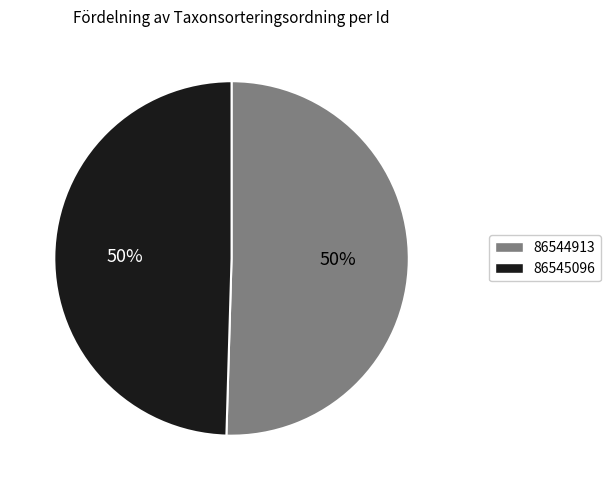

Is it true that 86545096 is 55% of the pie?

False